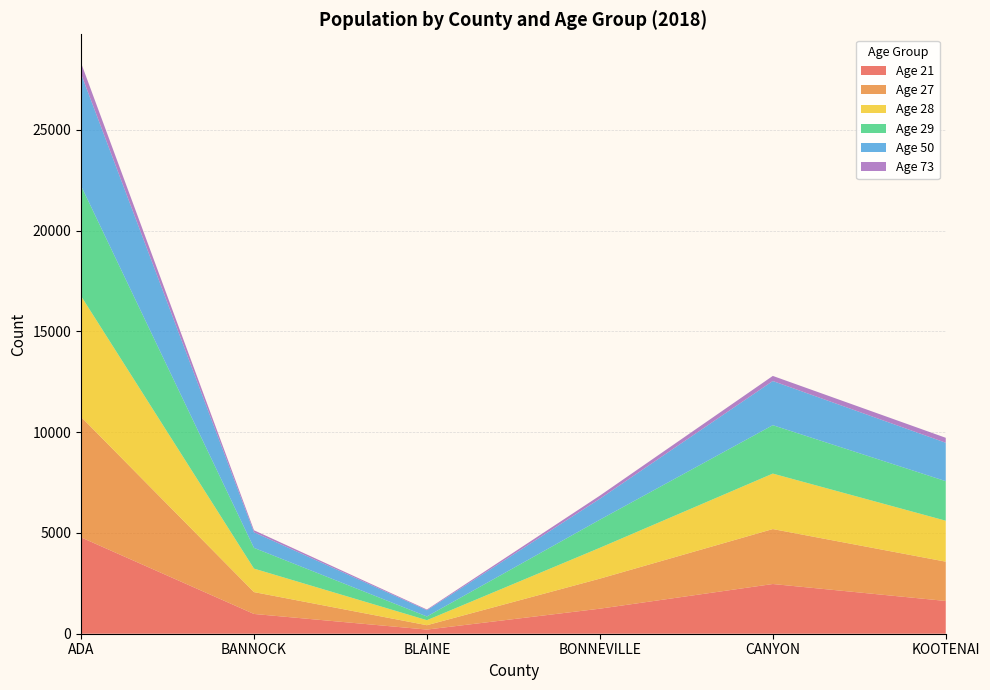

At which label does Age 21 reach its peak?

ADA